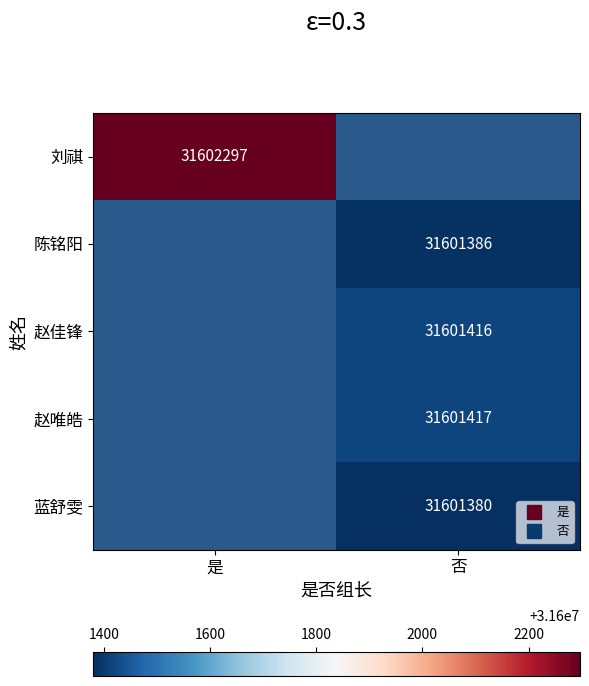

Which category has the highest value across all series?

是